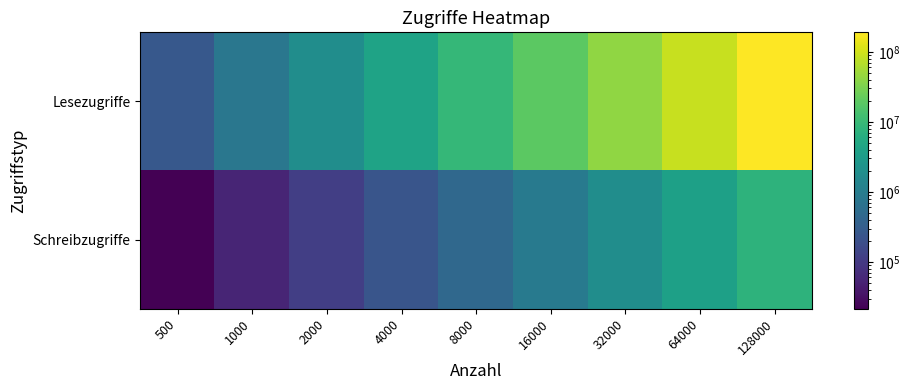

Count the number of data series in this chart.

2